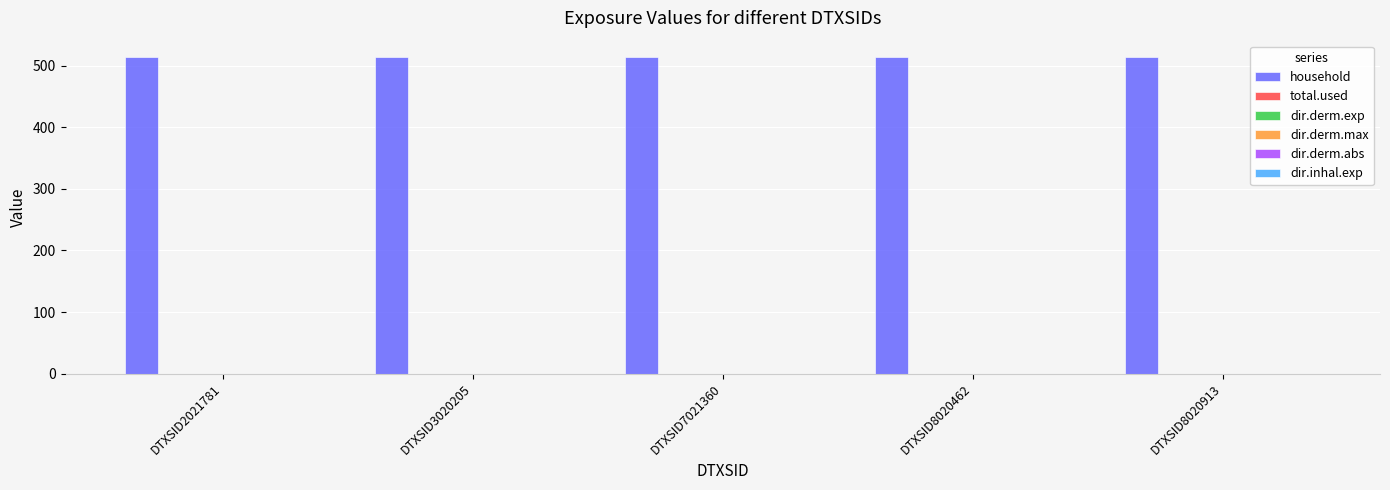

Reading left to right, list all the values displayed in this chart.

household: DTXSID2021781=515	DTXSID3020205=515	DTXSID7021360=515	DTXSID8020462=515	DTXSID8020913=515
total.used: DTXSID2021781=0	DTXSID3020205=0	DTXSID7021360=0	DTXSID8020462=0	DTXSID8020913=0
dir.derm.exp: DTXSID2021781=0	DTXSID3020205=0	DTXSID7021360=0	DTXSID8020462=0	DTXSID8020913=0
dir.derm.max: DTXSID2021781=0	DTXSID3020205=0	DTXSID7021360=0	DTXSID8020462=0	DTXSID8020913=0
dir.derm.abs: DTXSID2021781=0	DTXSID3020205=0	DTXSID7021360=0	DTXSID8020462=0	DTXSID8020913=0
dir.inhal.exp: DTXSID2021781=0	DTXSID3020205=0	DTXSID7021360=0	DTXSID8020462=0	DTXSID8020913=0